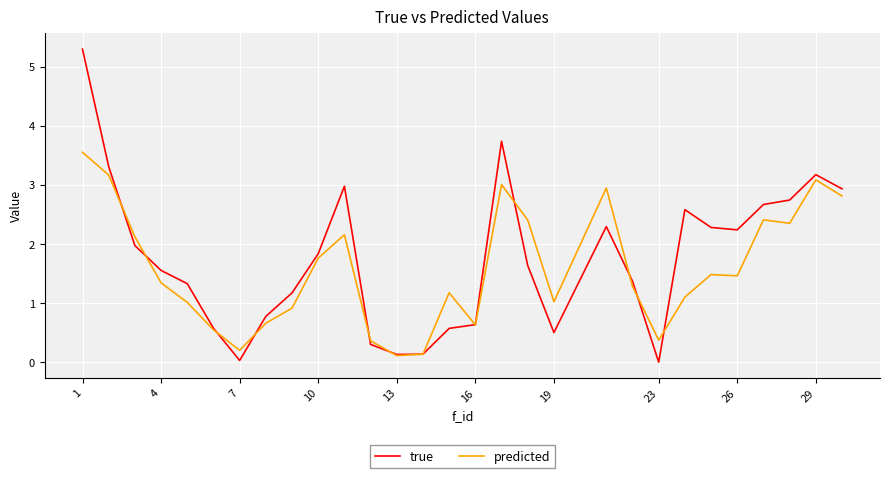

What is the maximum value for predicted?

3.6